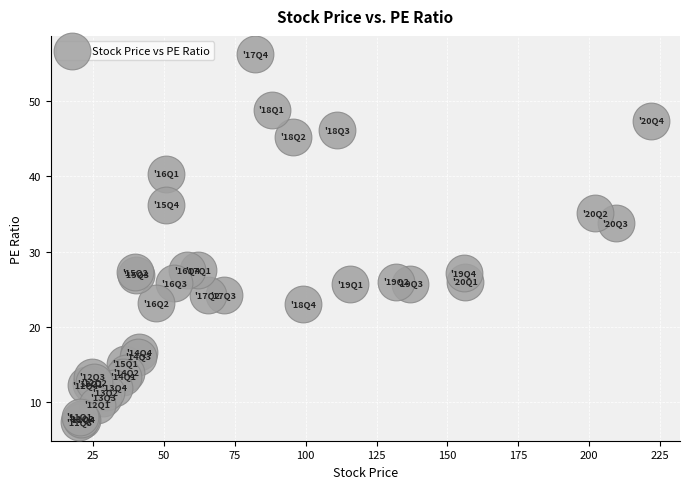

What Y value in the scatter plot is closest to 31?

33.8